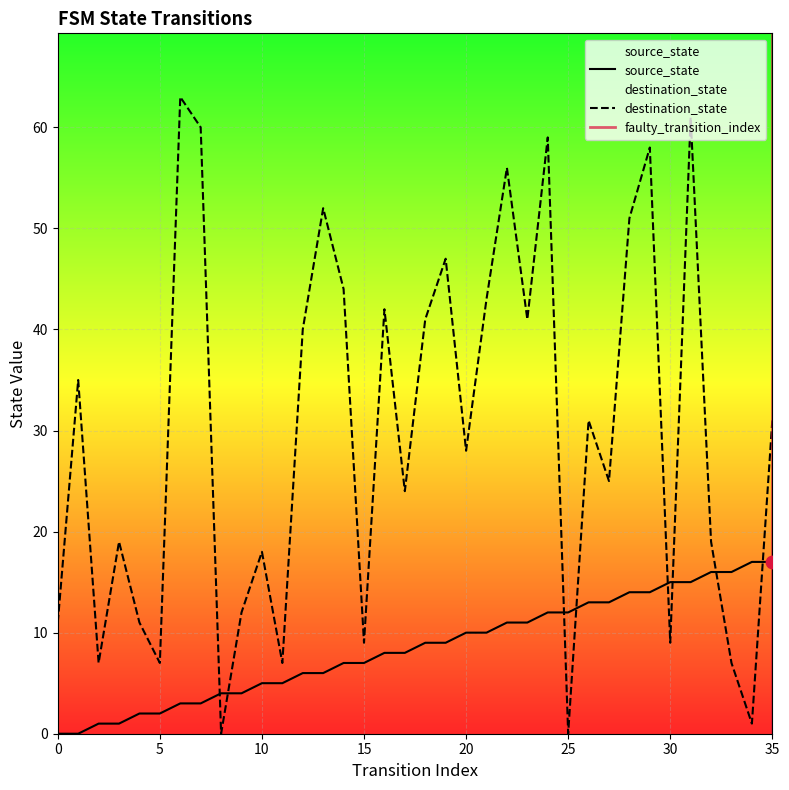

Which series has the largest Y range (max minus min)?

destination_state